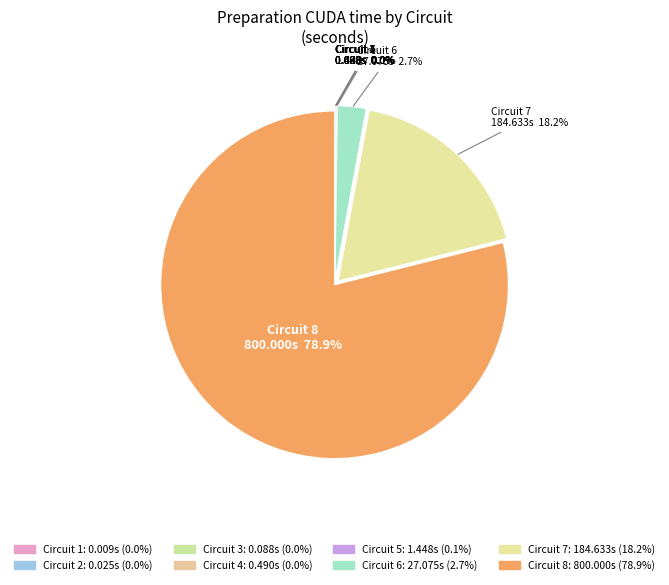

Which category has the biggest portion of the pie?

Circuit 8